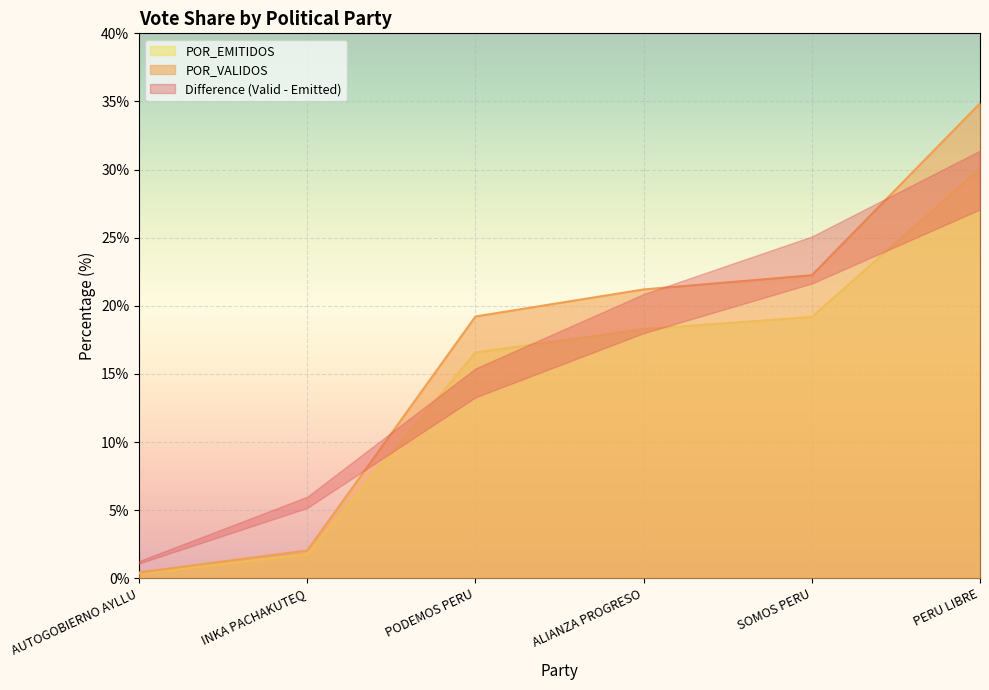

What is the total value across all series at PODEMOS PERU?

35.8